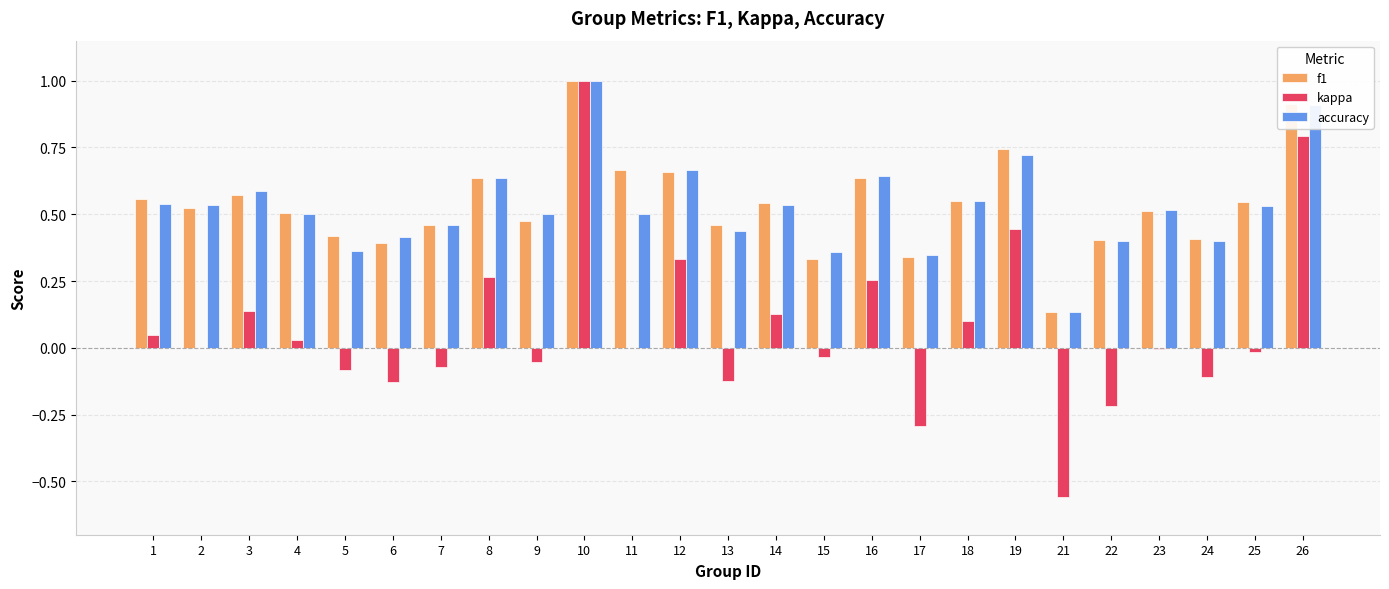

What is the maximum value shown in the chart?

1.0